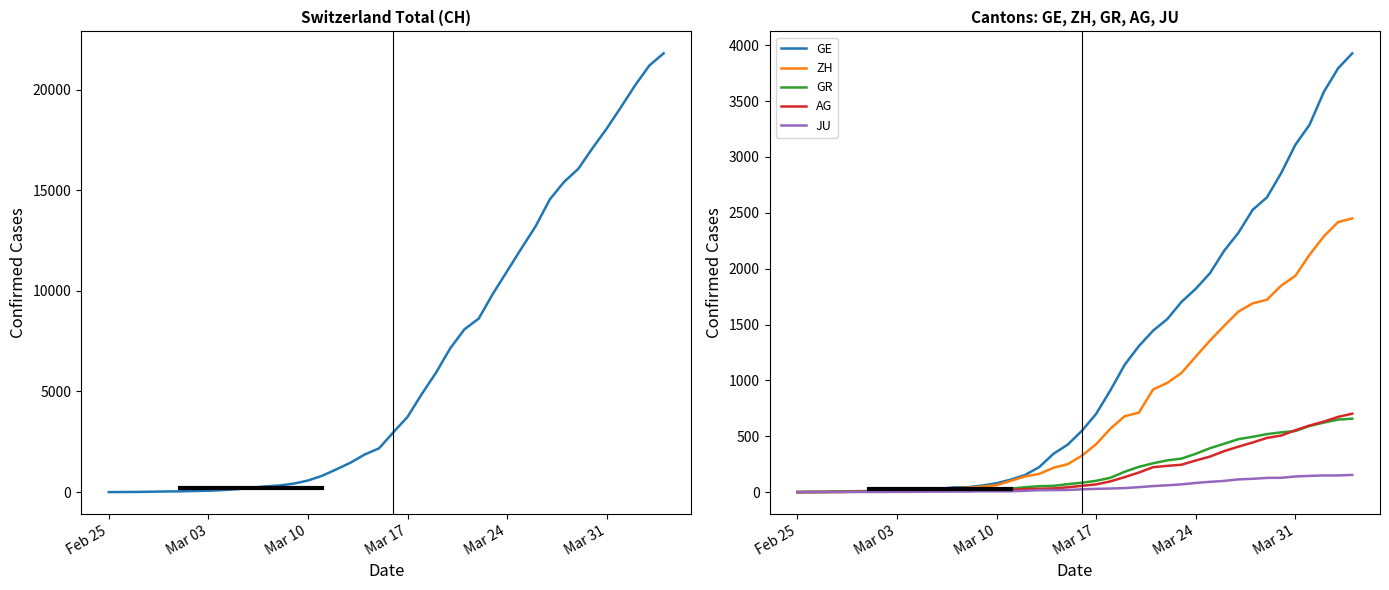

True or false: GE and AG cross at least once.

False